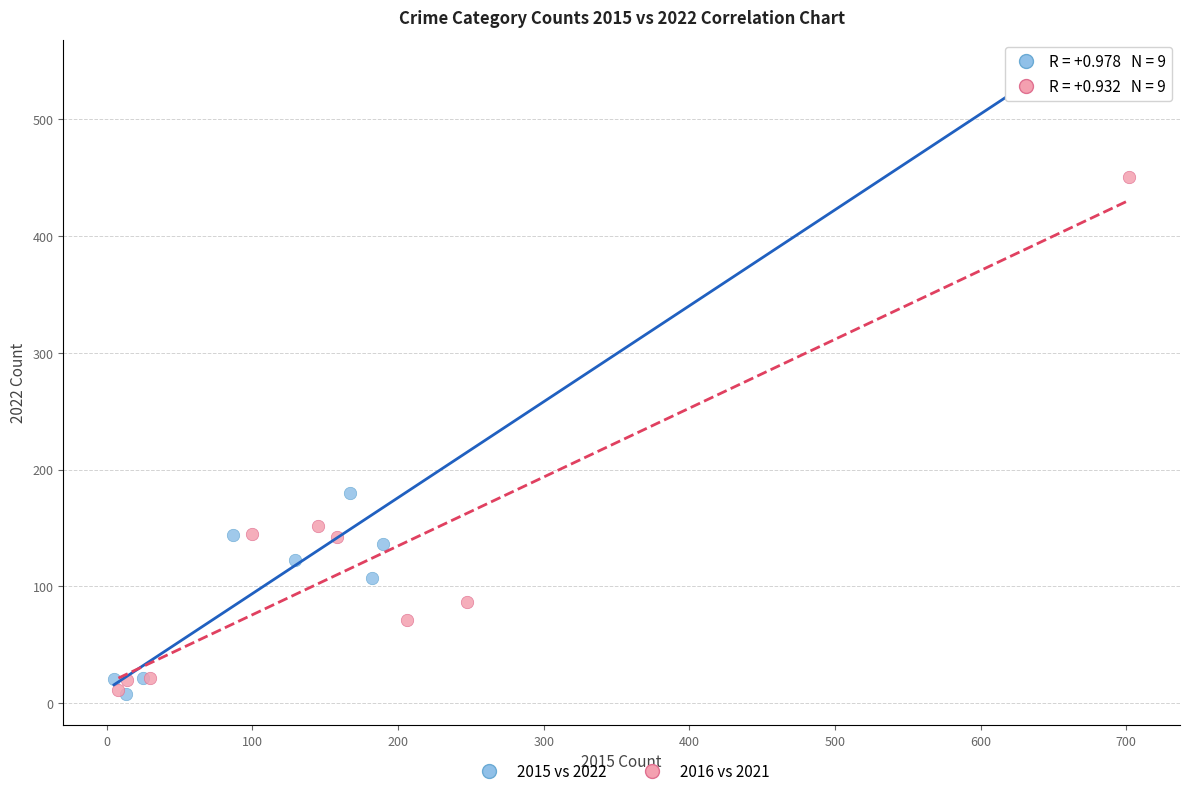

Which series has the widest spread of Y values?

2015 vs 2022